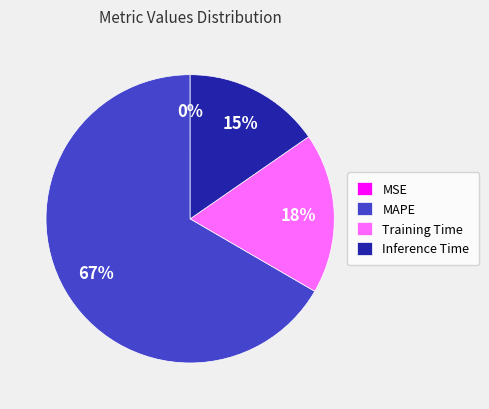

Does any single category account for the majority?

Yes